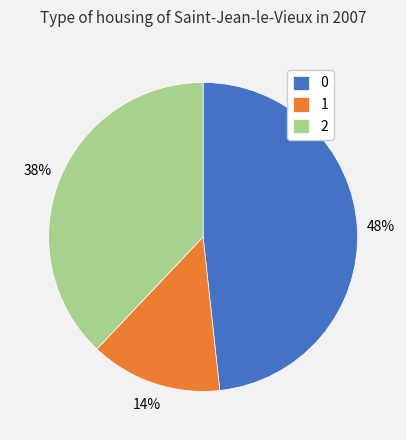

Is the sum of 0 and 1 greater than half?

Yes